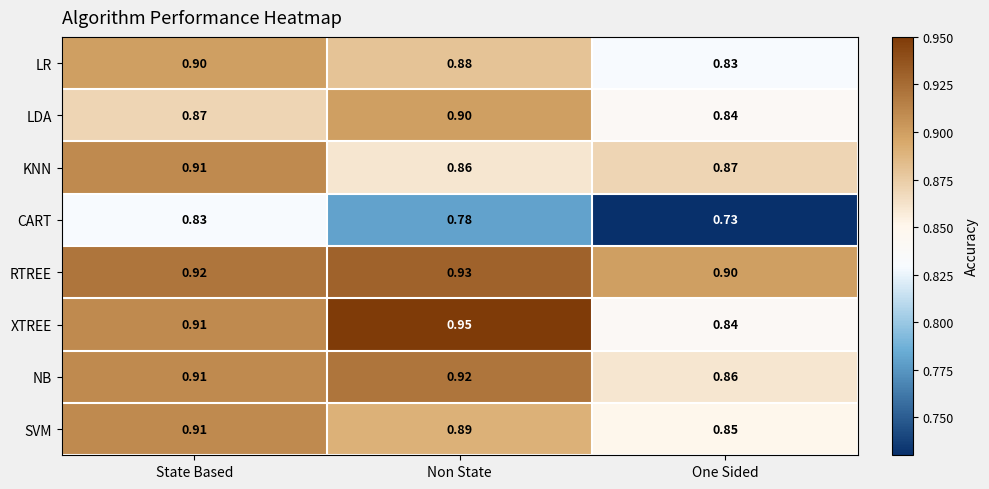

Rank the categories by LDA value from highest to lowest.

Non State, State Based, One Sided